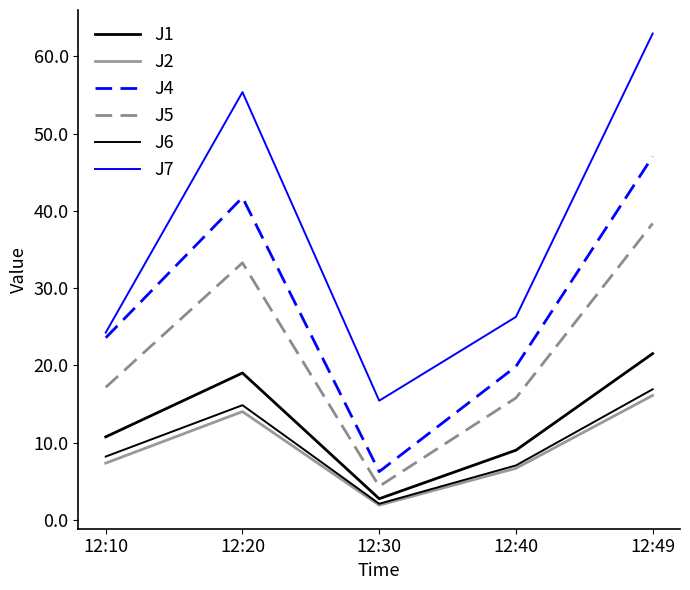

Does the chart have visible grid lines?

No